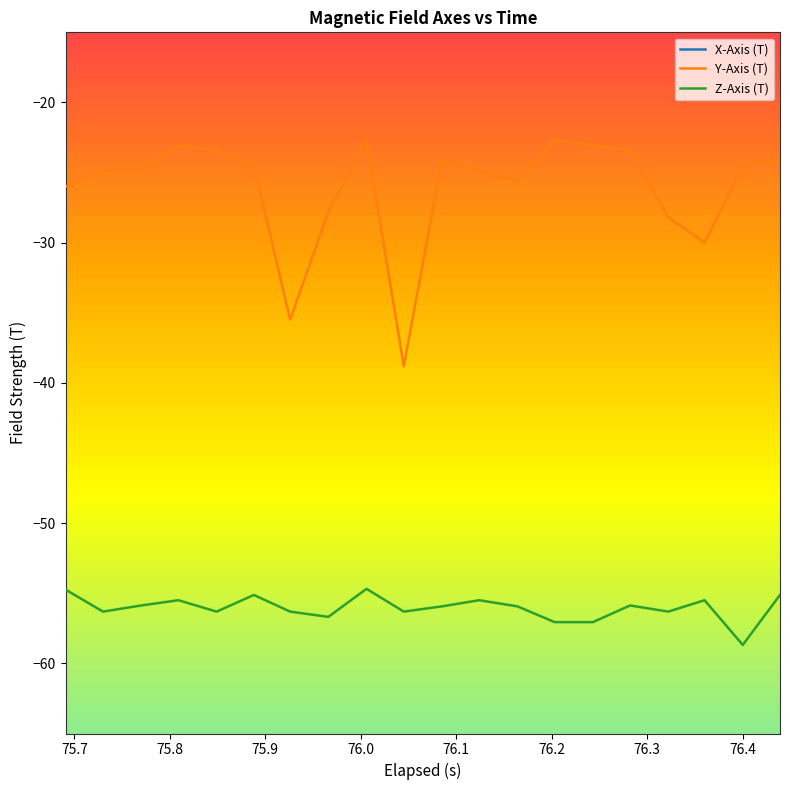

True or false: Y-Axis (T) and Z-Axis (T) intersect in this chart.

False